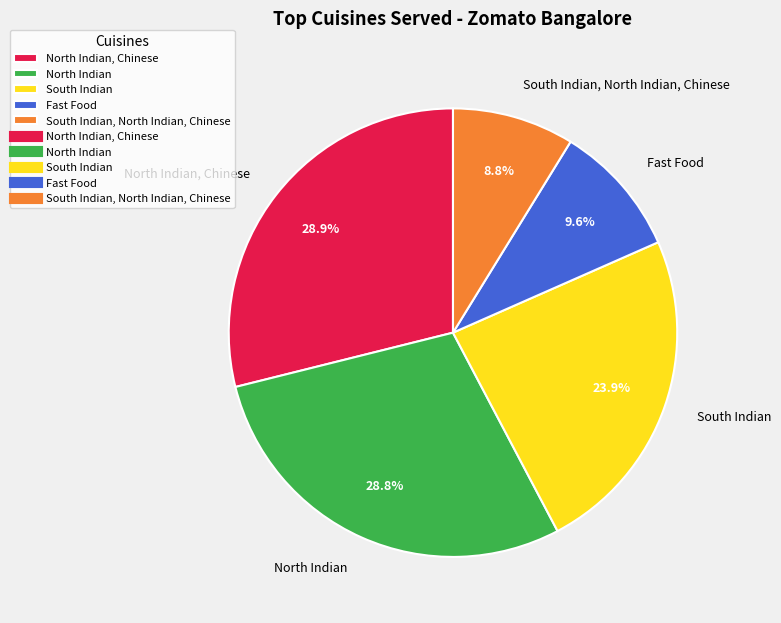

How many slices are in this pie chart?

5